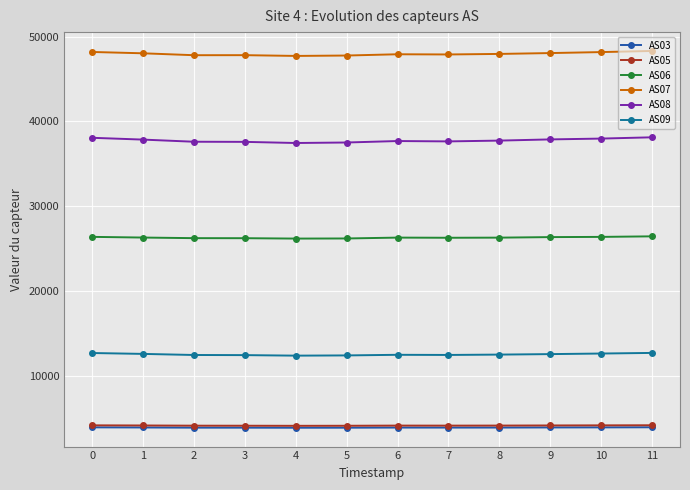

True or false: AS08 and AS09 intersect in this chart.

False